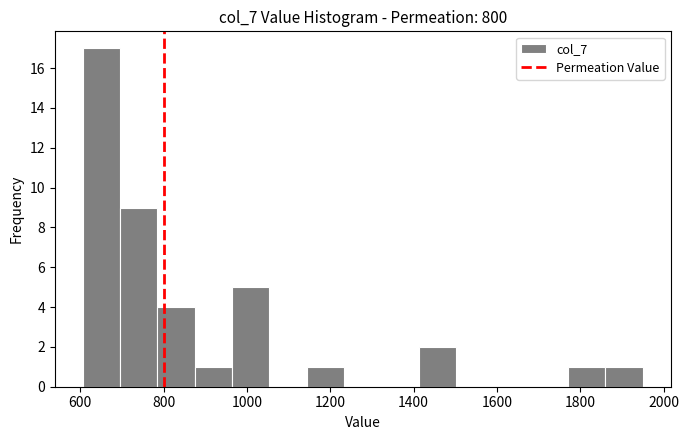

Reading left to right, transcribe this chart: for each bar, give the range it covers on the x-axis and its height. Neither the bar edges nor the heights are printed on the chart, so give them approximately, as read against the axes.

600 to 700: 17
700 to 780: 9
780 to 880: 4
880 to 960: 1
960 to 1060: 5
1060 to 1140: 0
1140 to 1240: 1
1240 to 1320: 0
1320 to 1420: 0
1420 to 1500: 2
1500 to 1600: 0
1600 to 1680: 0
1680 to 1780: 0
1780 to 1860: 1
1860 to 1960: 1